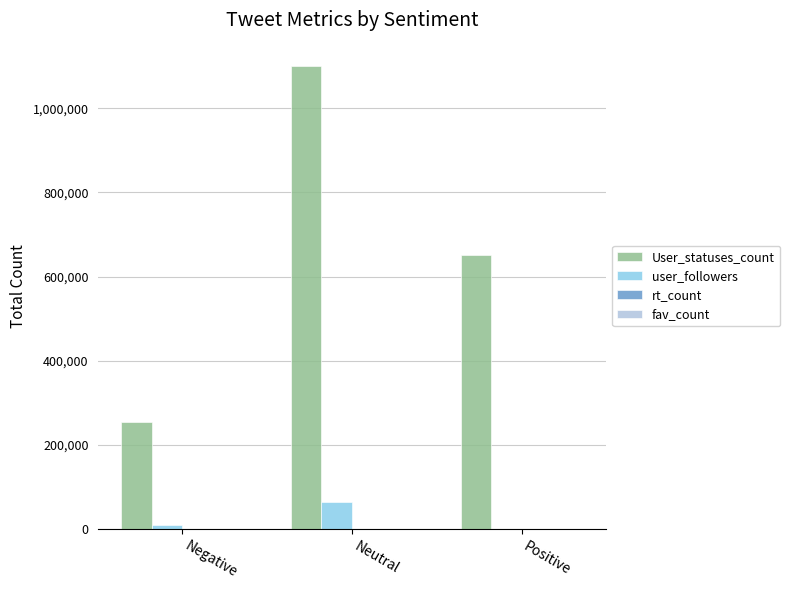

Which series has the largest total across all categories?

User_statuses_count